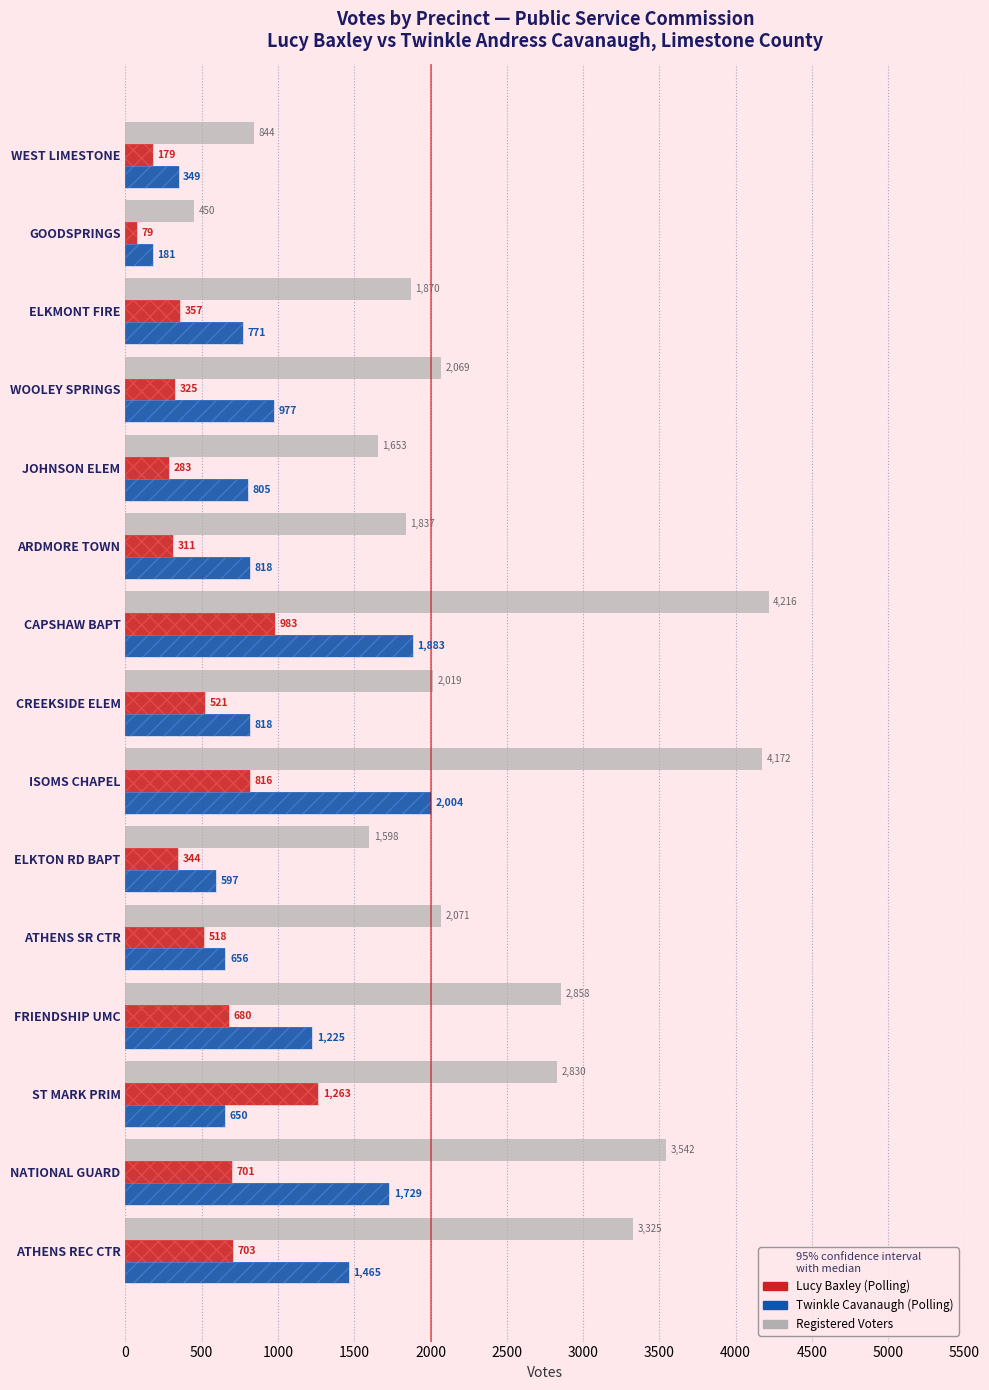

Which series changed the most between ST MARK PRIM and ELKTON RD BAPT?

Registered Voters